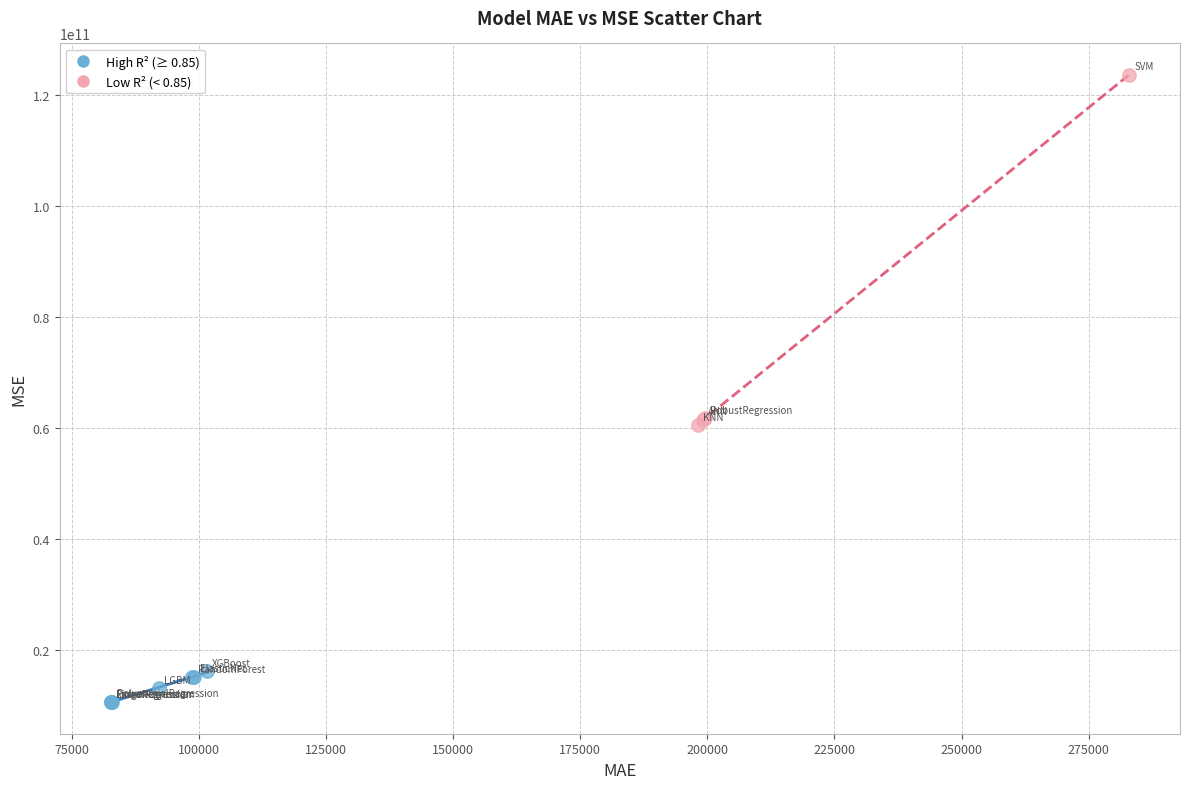

What are all the series names shown in the legend?

High R² (≥ 0.85), Low R² (< 0.85)